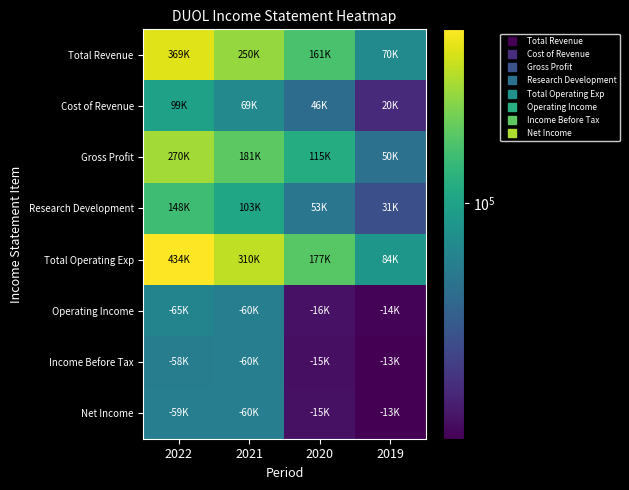

Which series has the largest total across all categories?

Total Operating Exp